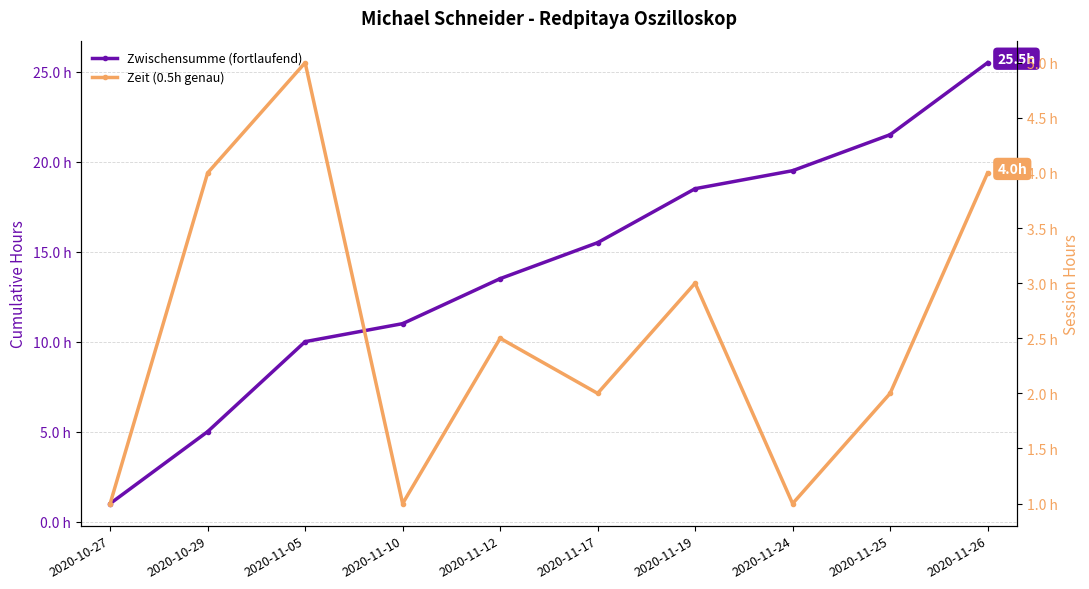

List the labels in order of Zwischensumme (fortlaufend) value, largest first.

2020-11-26, 2020-11-25, 2020-11-24, 2020-11-19, 2020-11-17, 2020-11-12, 2020-11-10, 2020-11-05, 2020-10-29, 2020-10-27